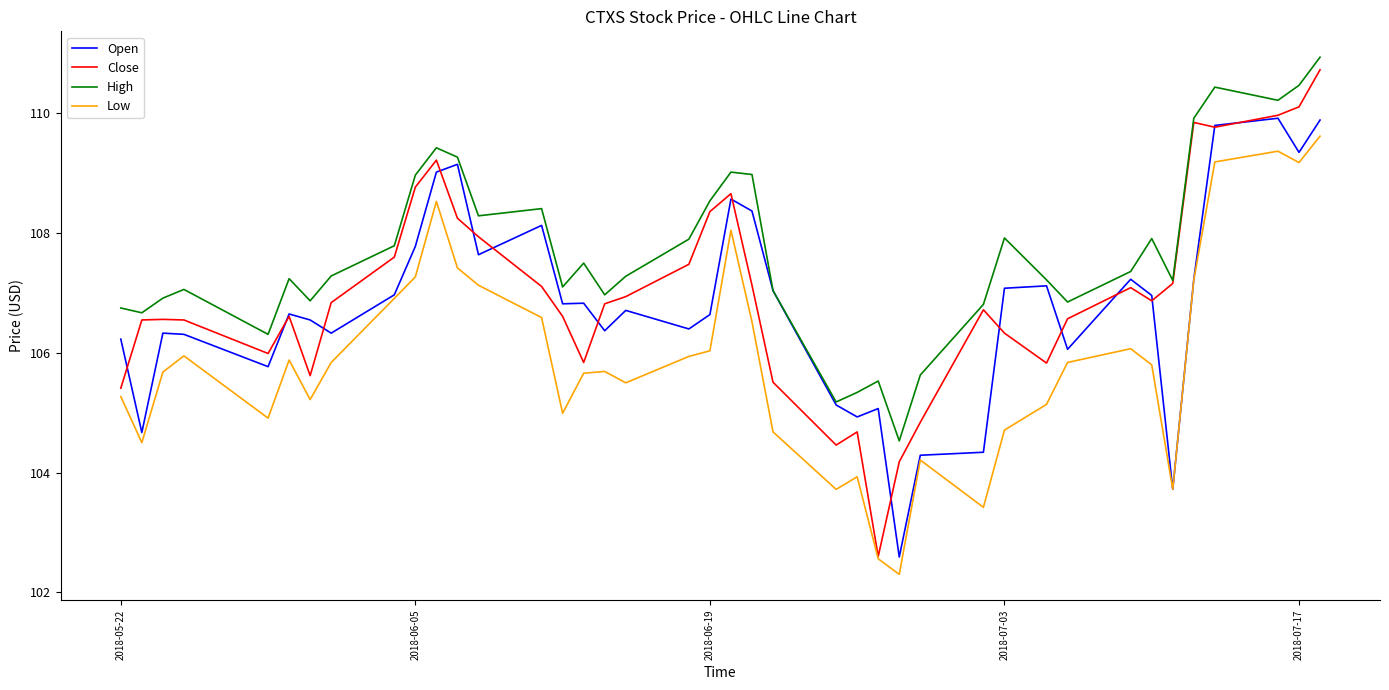

What is the highest value of the Close series?

110.7